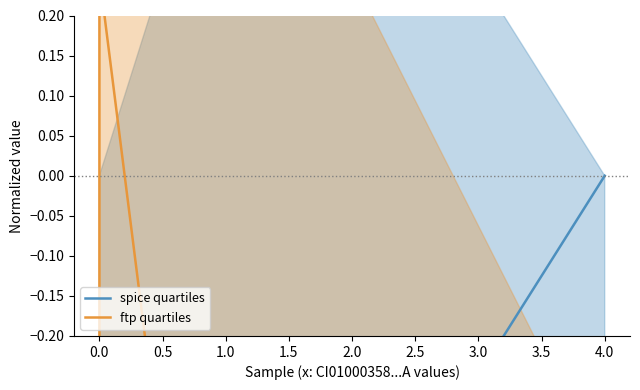

True or false: spice quartiles has a value of -0.5 at 1.0.

True